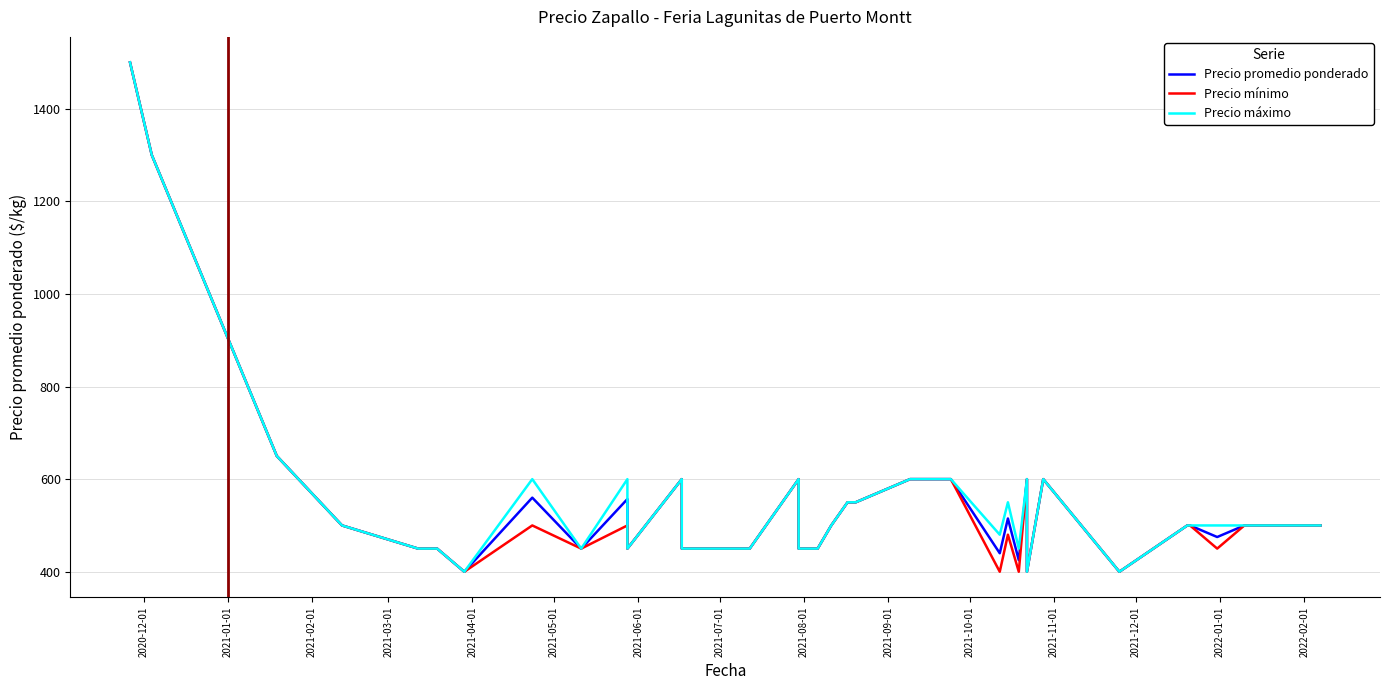

In Precio mínimo, how many points are higher than both neighbors (excluding endpoints)?

7